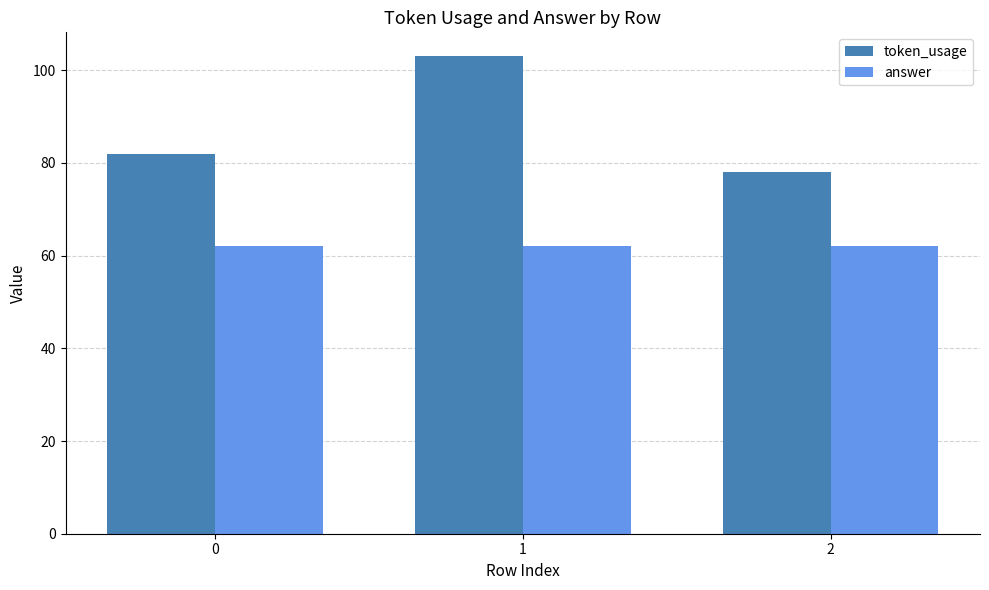

How many groups of bars are there?

3